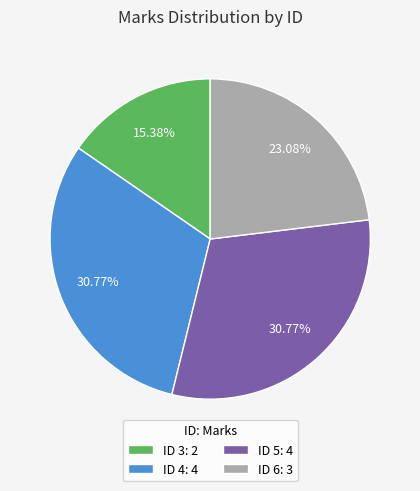

Does any single category account for the majority?

No